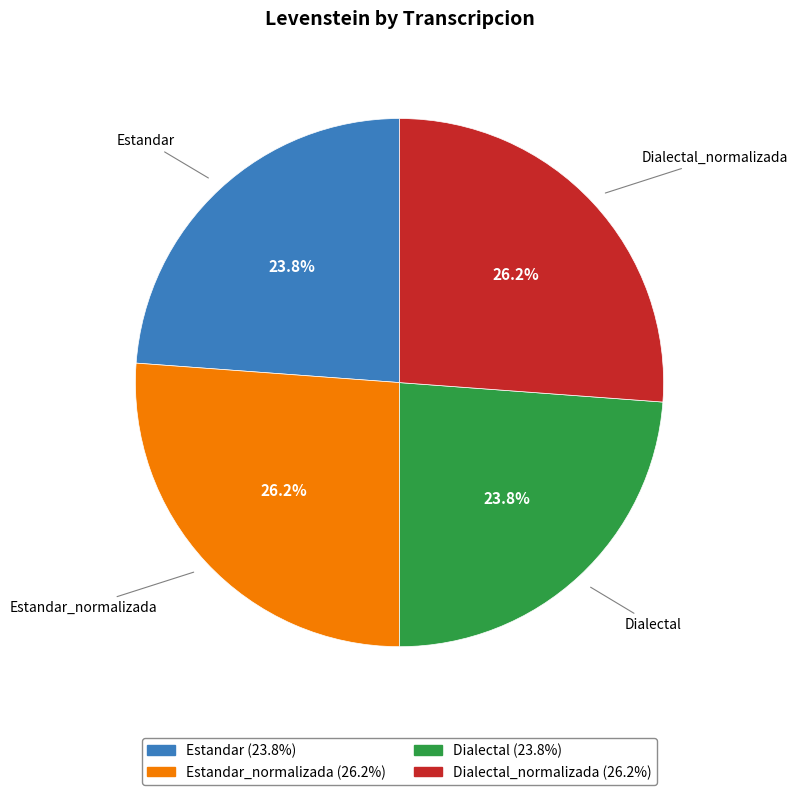

Is there a majority slice in this chart?

No